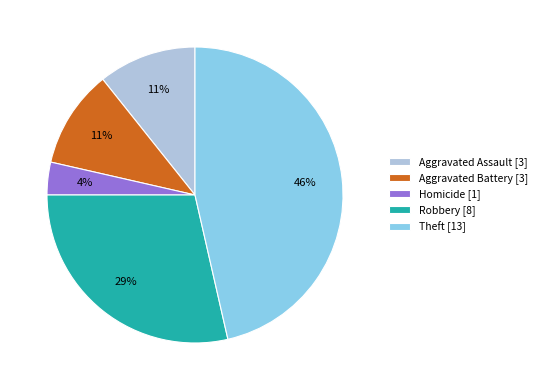

What percentage is the Robbery [8] slice, to the nearest percent?

29%